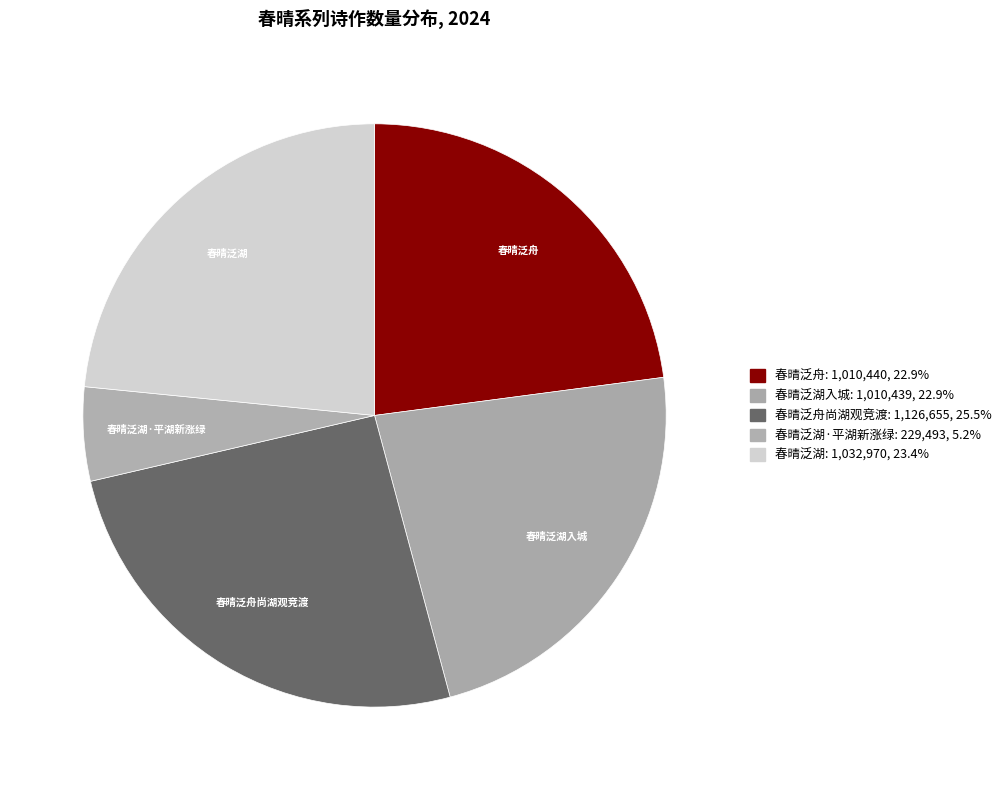

Which category has the biggest portion of the pie?

春晴泛舟尚湖观竞渡